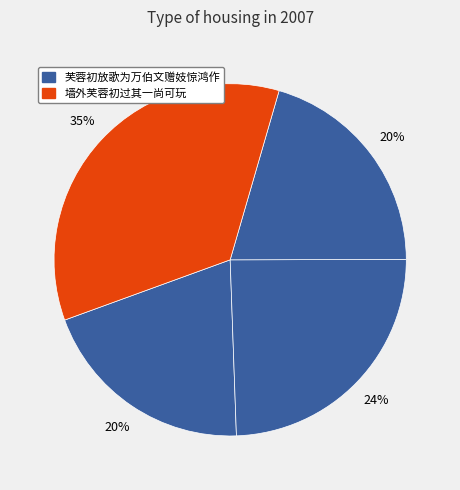

How many segments does this pie chart have?

4